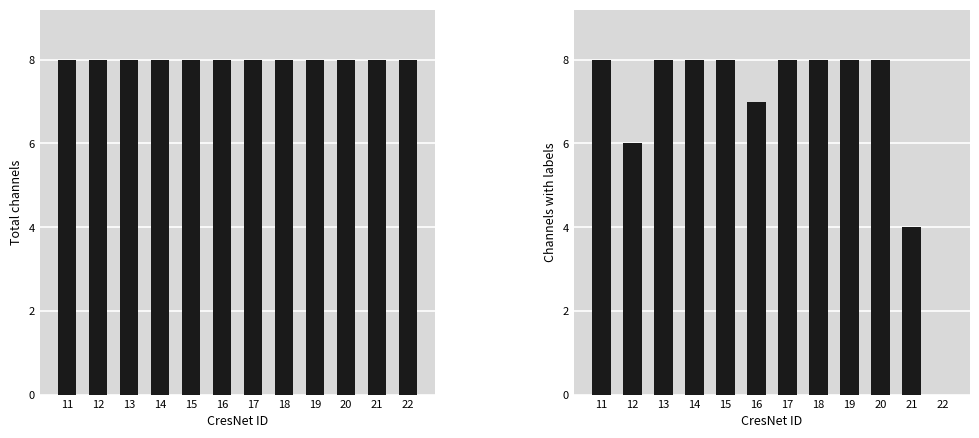

What is the difference between the second highest and second lowest values in the Channels with labels series?

4